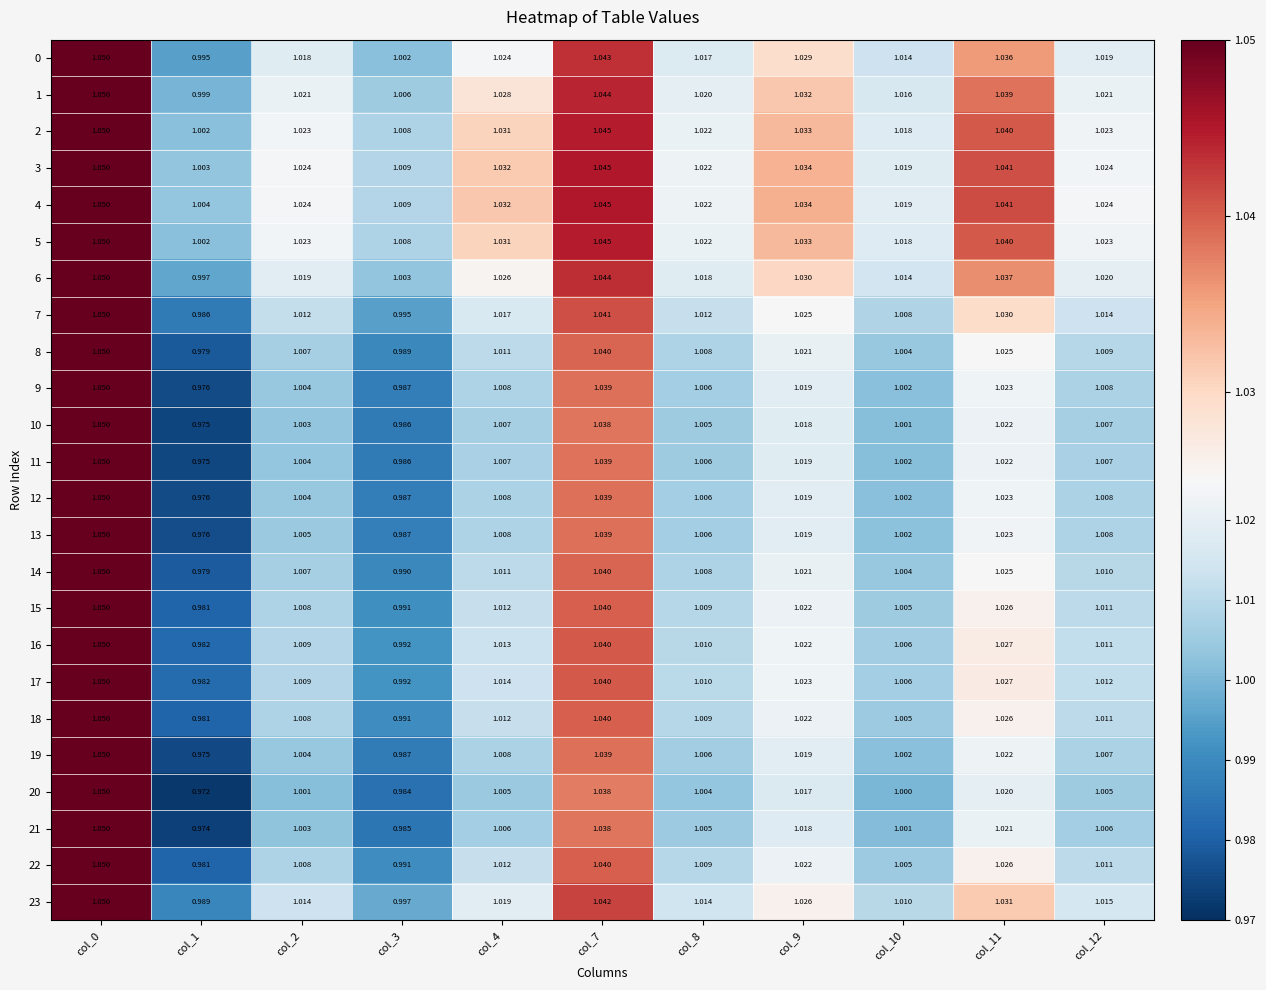

Which series has the largest total across all categories?

4